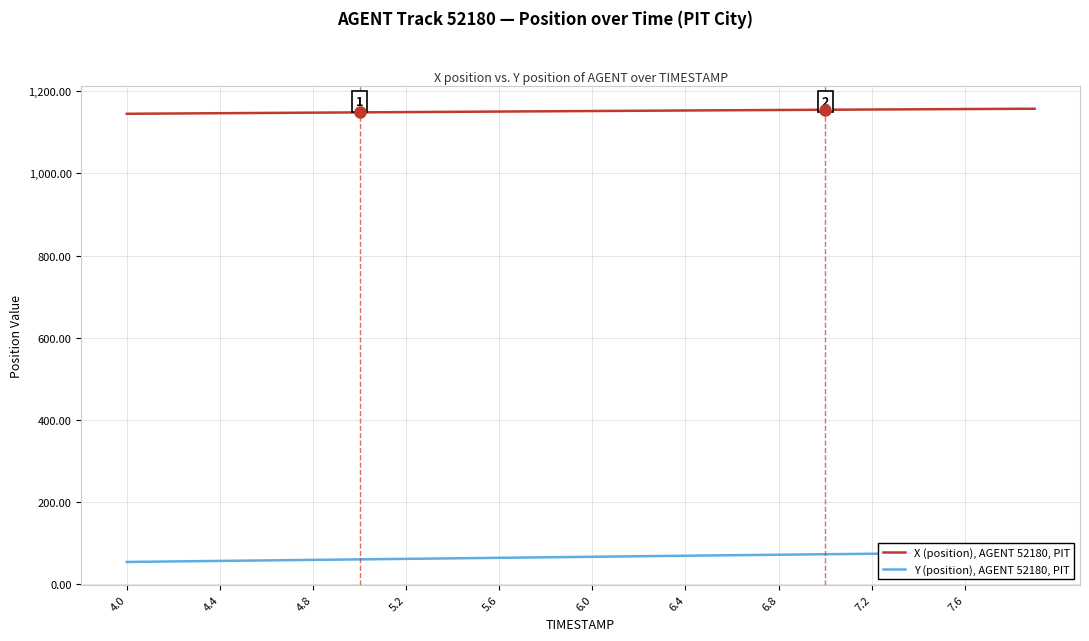

At which category does the chart reach its minimum across all series?

4.0